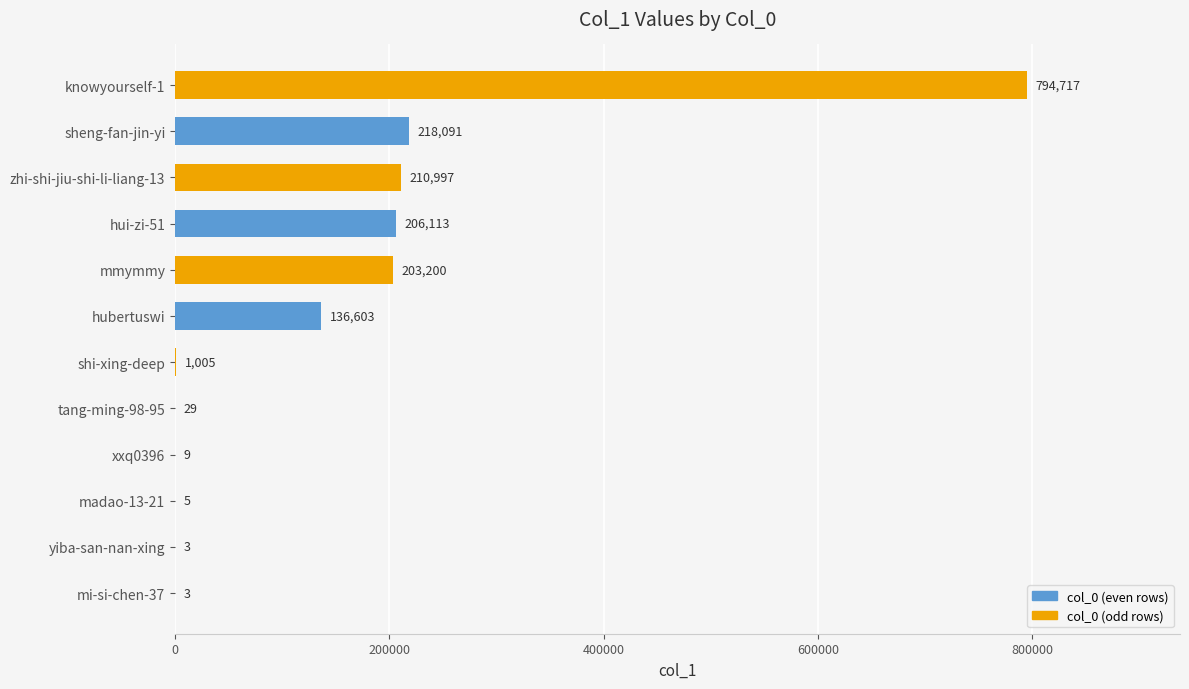

What value does the data have at knowyourself-1?

794717